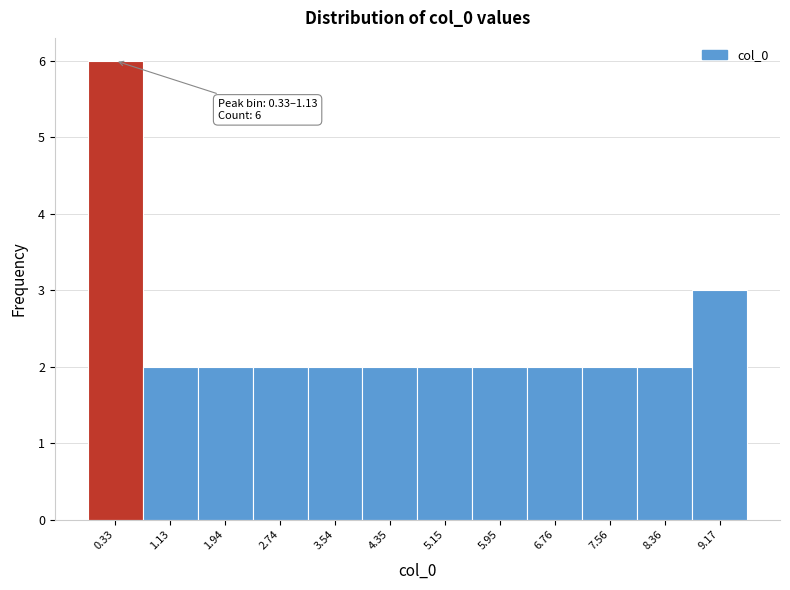

Reading left to right, transcribe all the data shown in this chart.

0.33=6	1.13=2	1.94=2	2.74=2	3.54=2	4.35=2	5.15=2	5.95=2	6.76=2	7.56=2	8.36=2	9.17=3